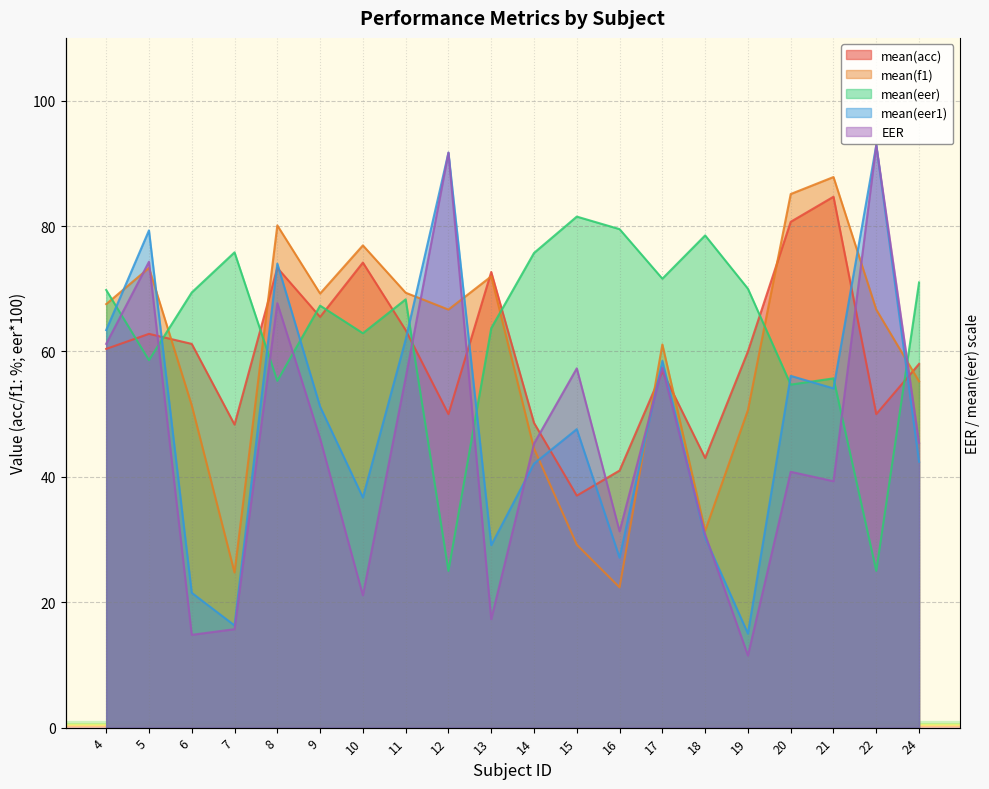

At which label is mean(acc) closest to 60?

19